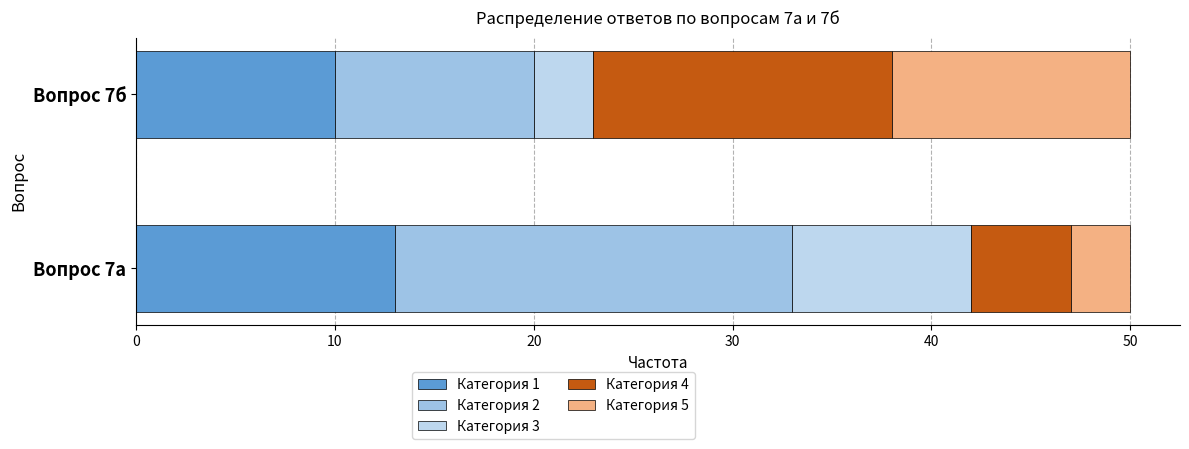

Which series has the largest total across all categories?

Категория 2